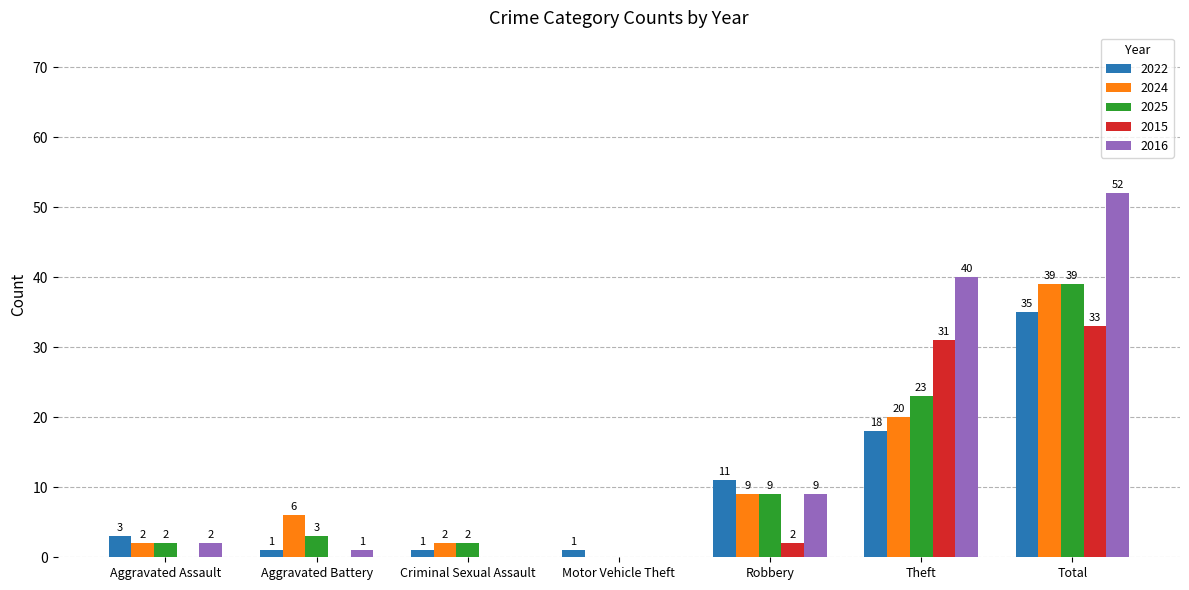

How many data points in 2015 are above 0?

3